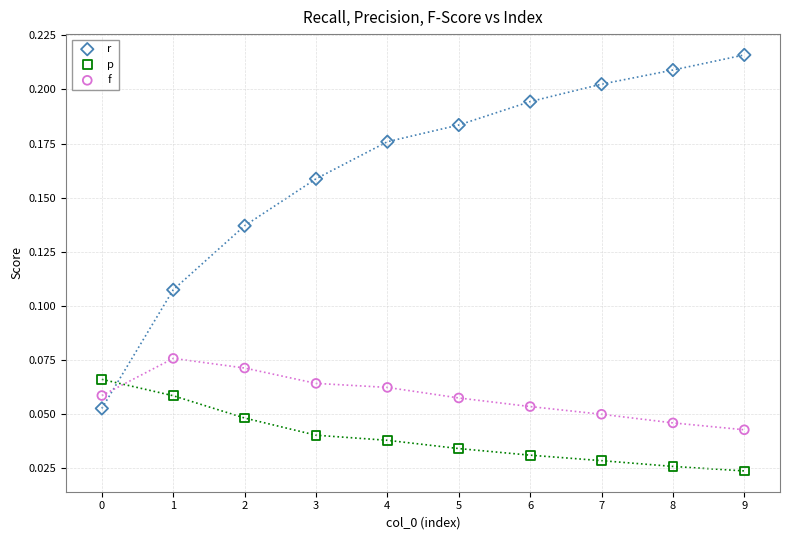

Which series contains the highest Y value?

r